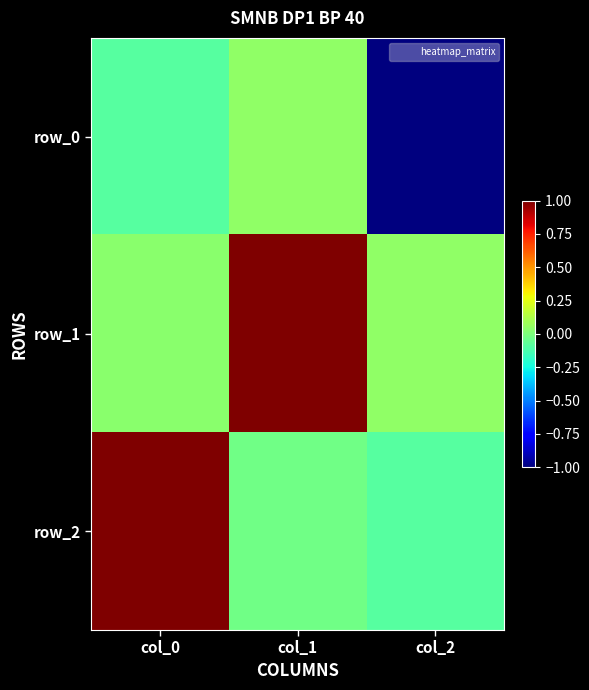

Reading right to left, list all the values displayed in this chart.

row_0: col_2=-1.0	col_1=0.1	col_0=-0.1
row_1: col_2=0.0	col_1=1.0	col_0=0.0
row_2: col_2=-0.1	col_1=-0.0	col_0=1.0